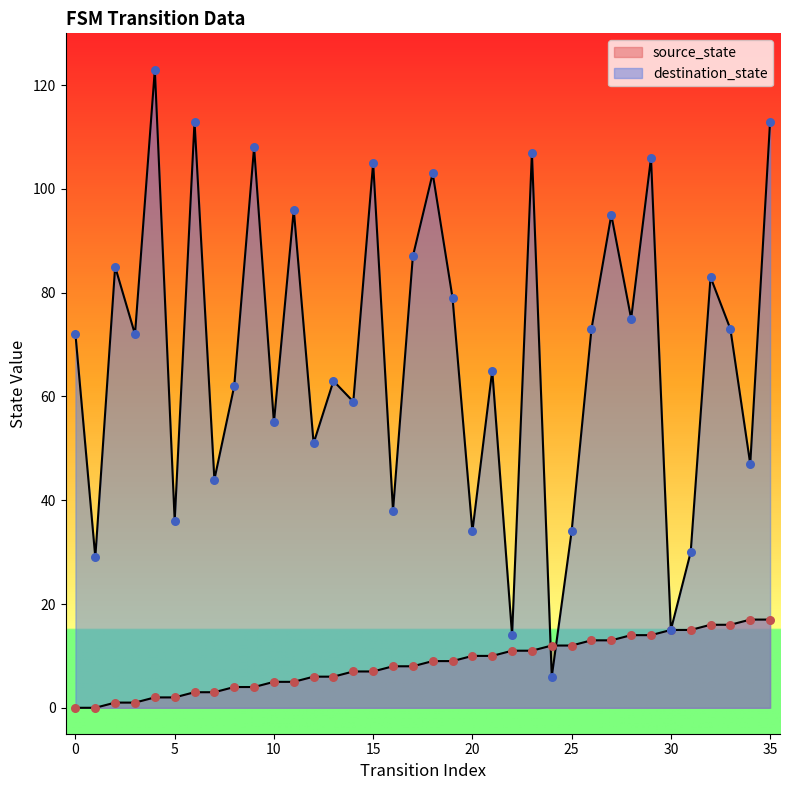

Which series contains the highest Y value?

destination_state